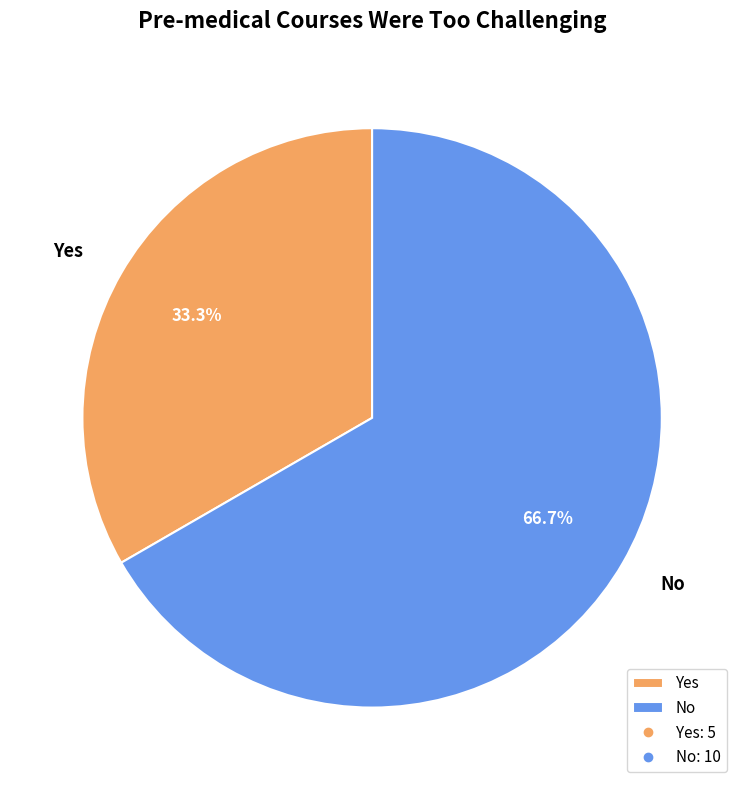

How much of the chart is everything except No?

33.3%